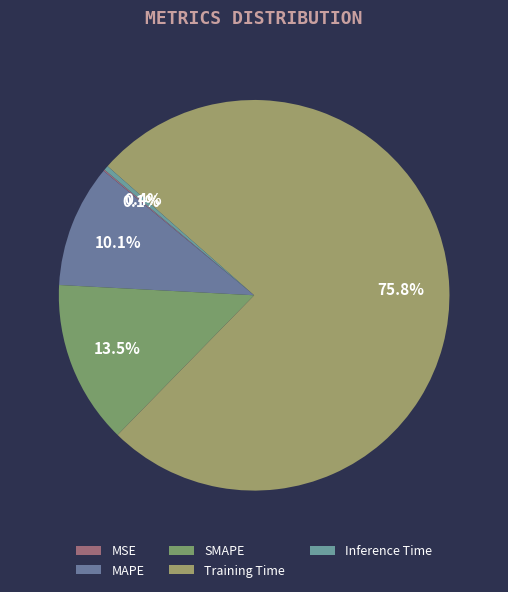

Is Training Time the majority of the pie?

Yes